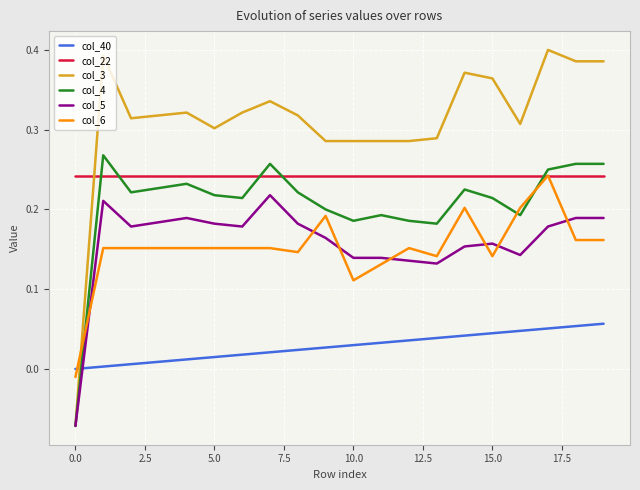

Count the number of categories in the chart.

20